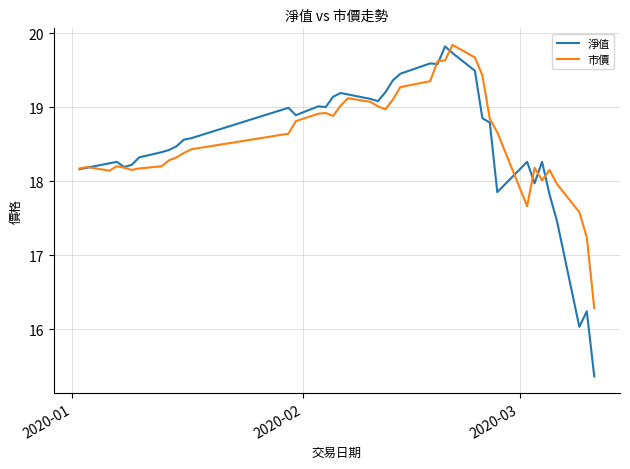

Which series has the largest range (max minus min)?

淨值